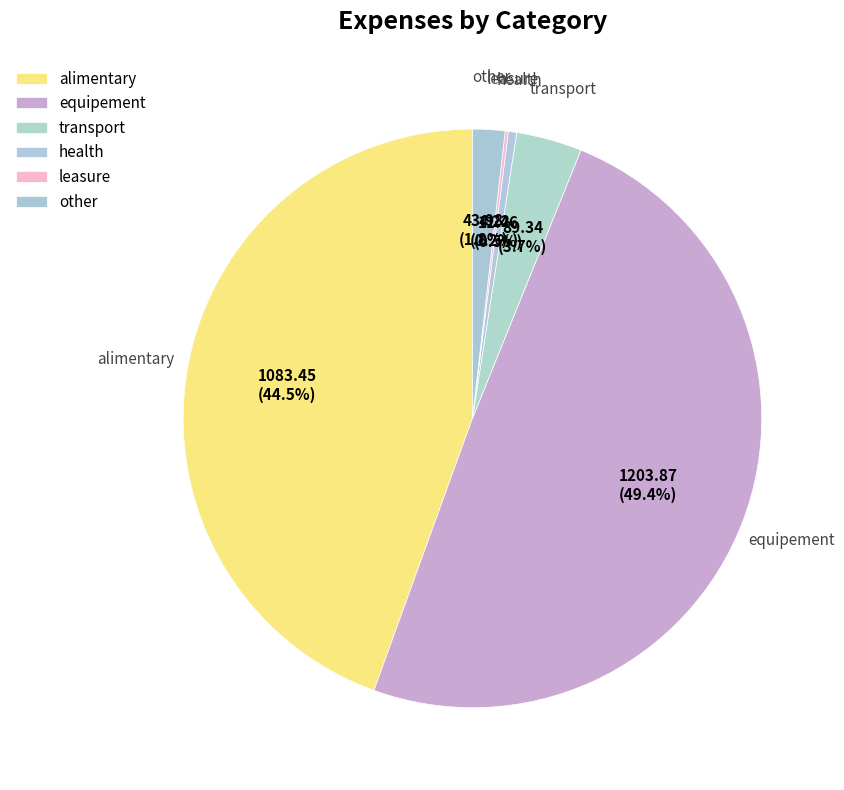

How many slices are in this pie chart?

6